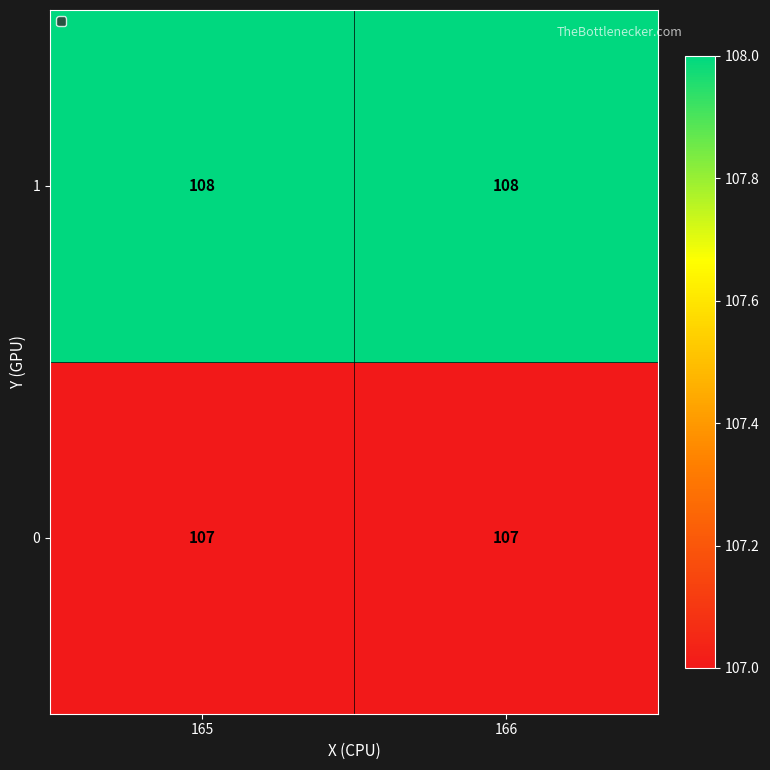

Count the number of data series in this chart.

2